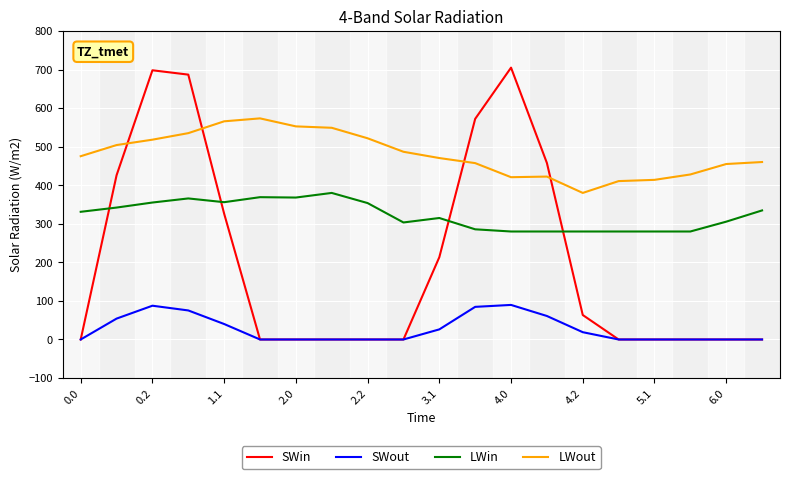

True or false: LWin and SWout intersect in this chart.

False